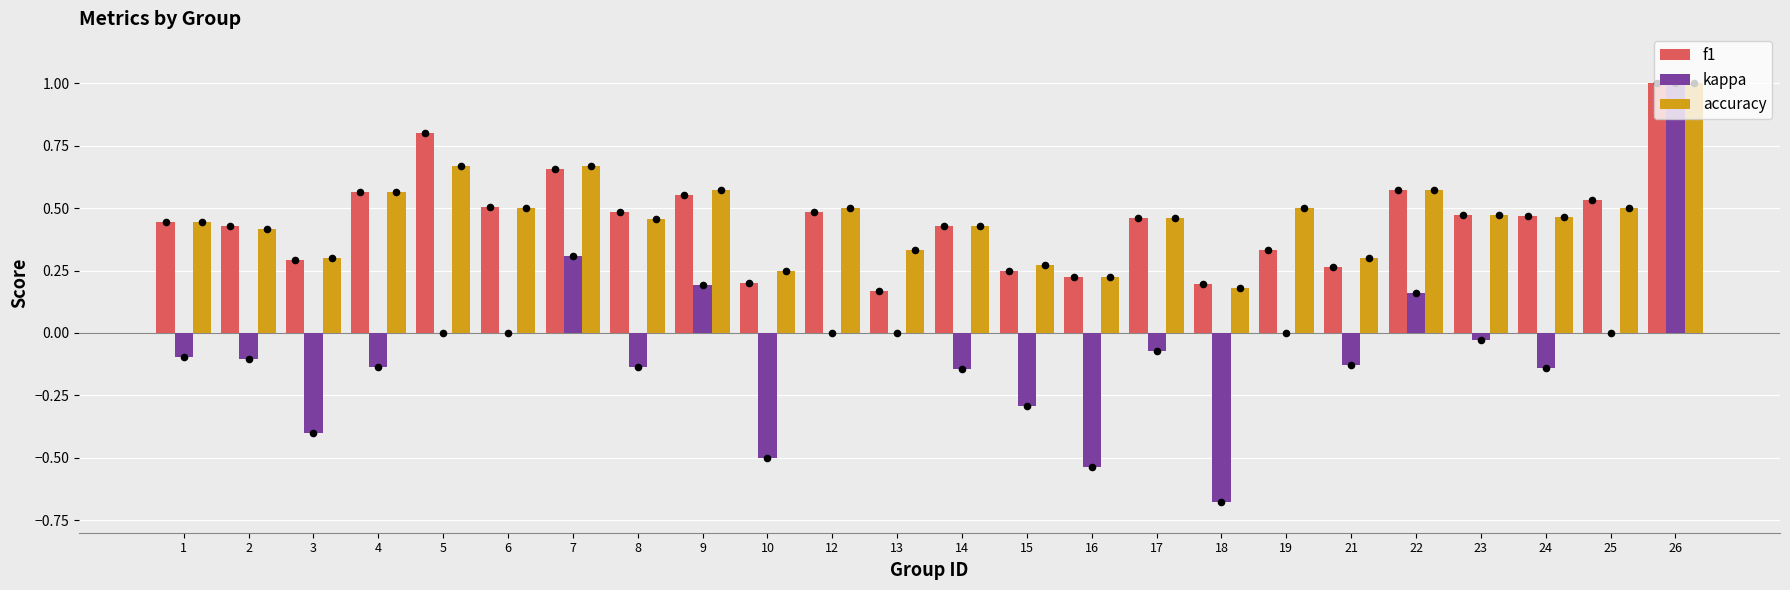

Which series has the largest total across all categories?

accuracy